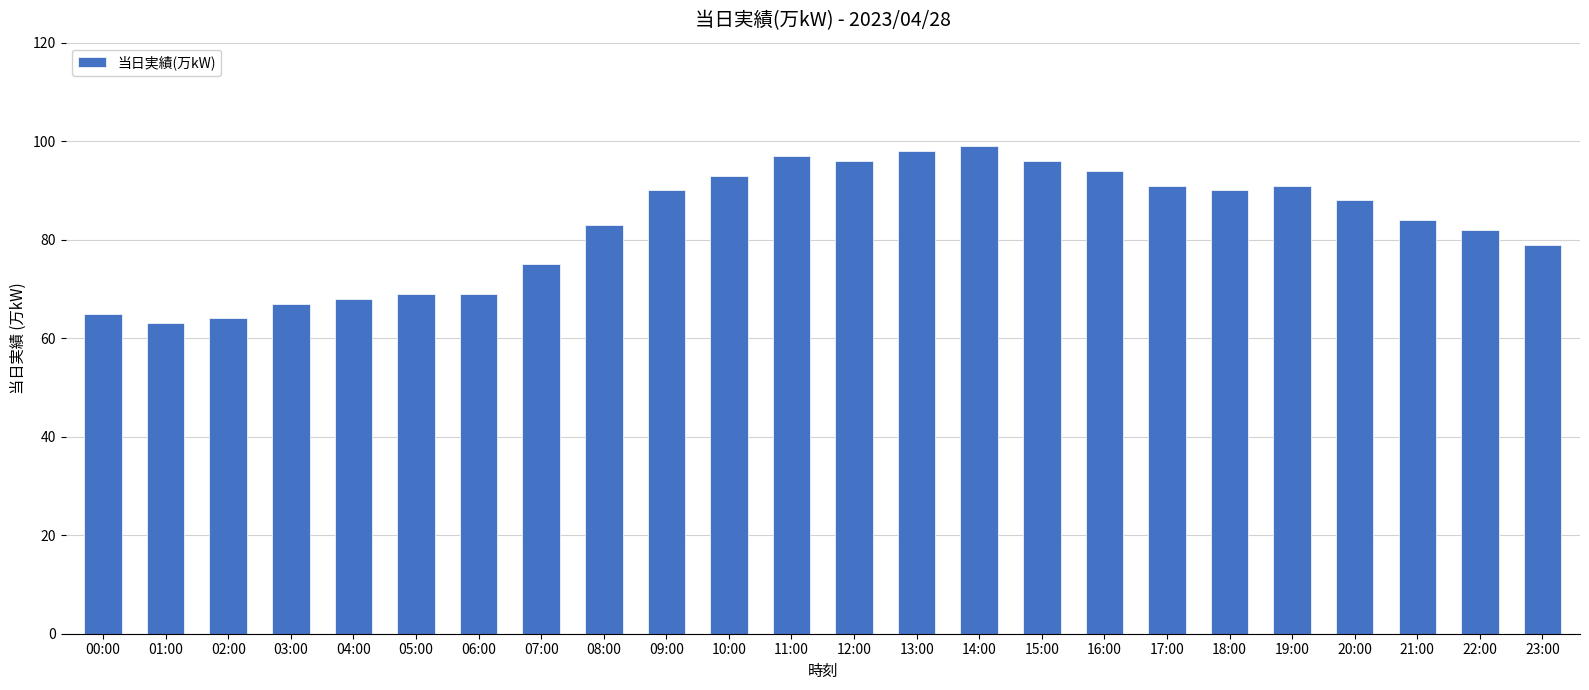

What is the greatest value displayed?

99